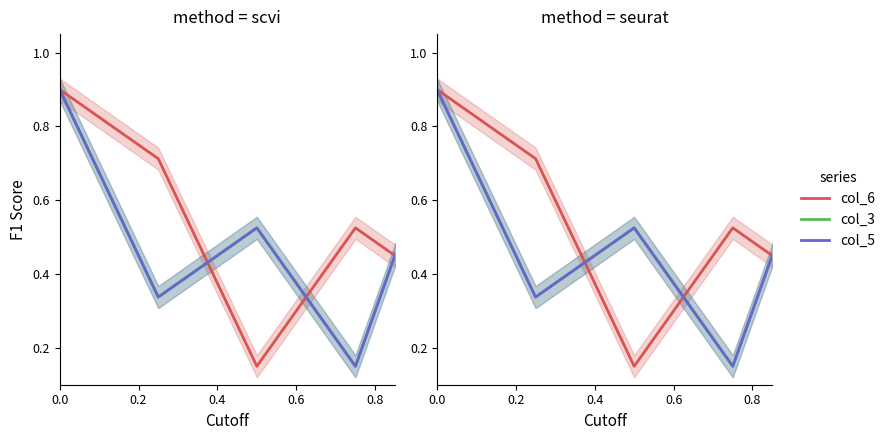

Which has a higher value, 0.2 or 0.4?

0.2